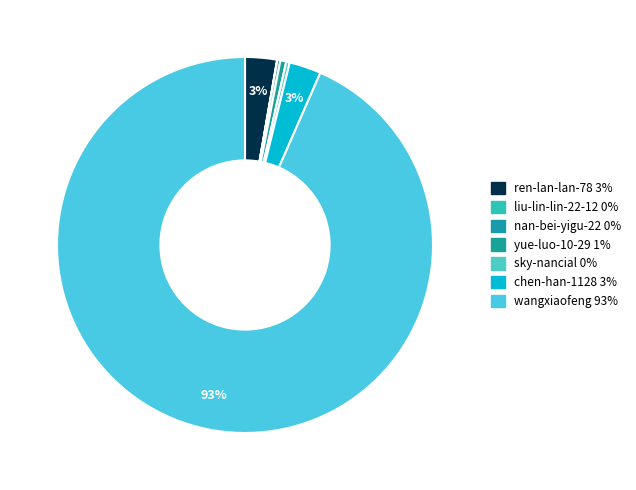

How many segments does this pie chart have?

7